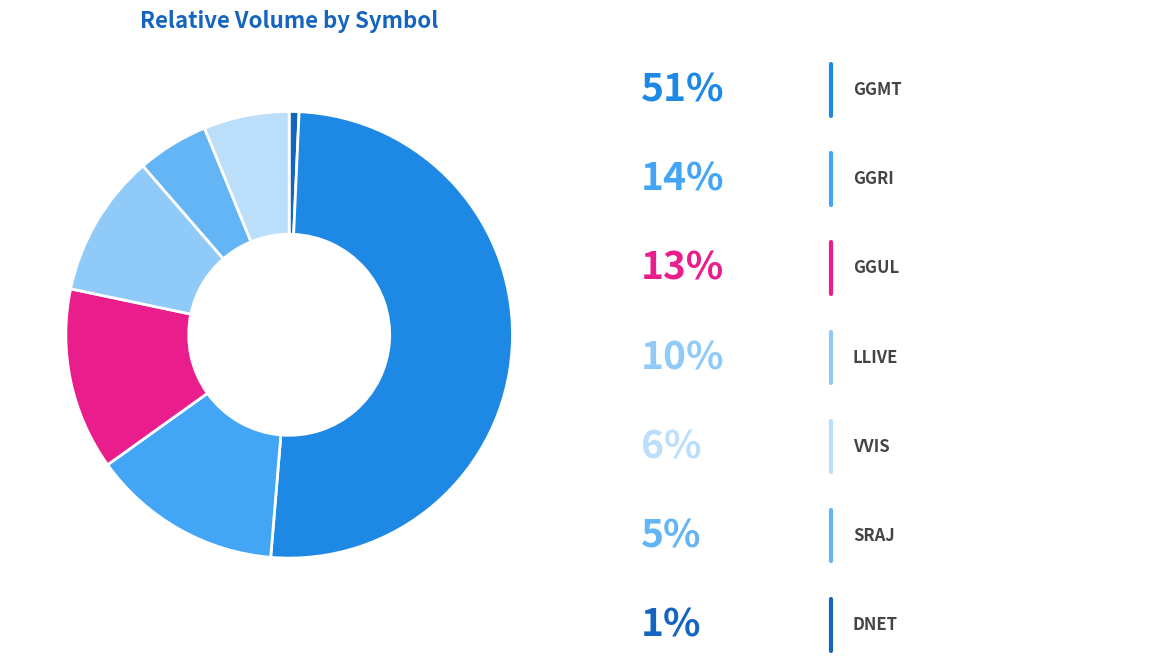

How many slices are in this pie chart?

7